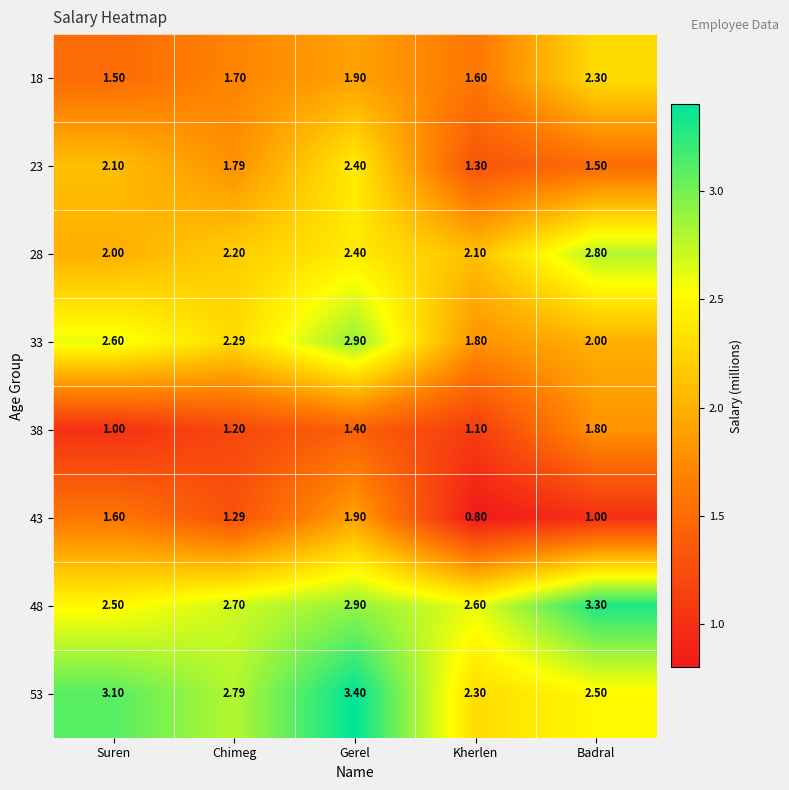

Where does the 33 series first go above 2?

Suren